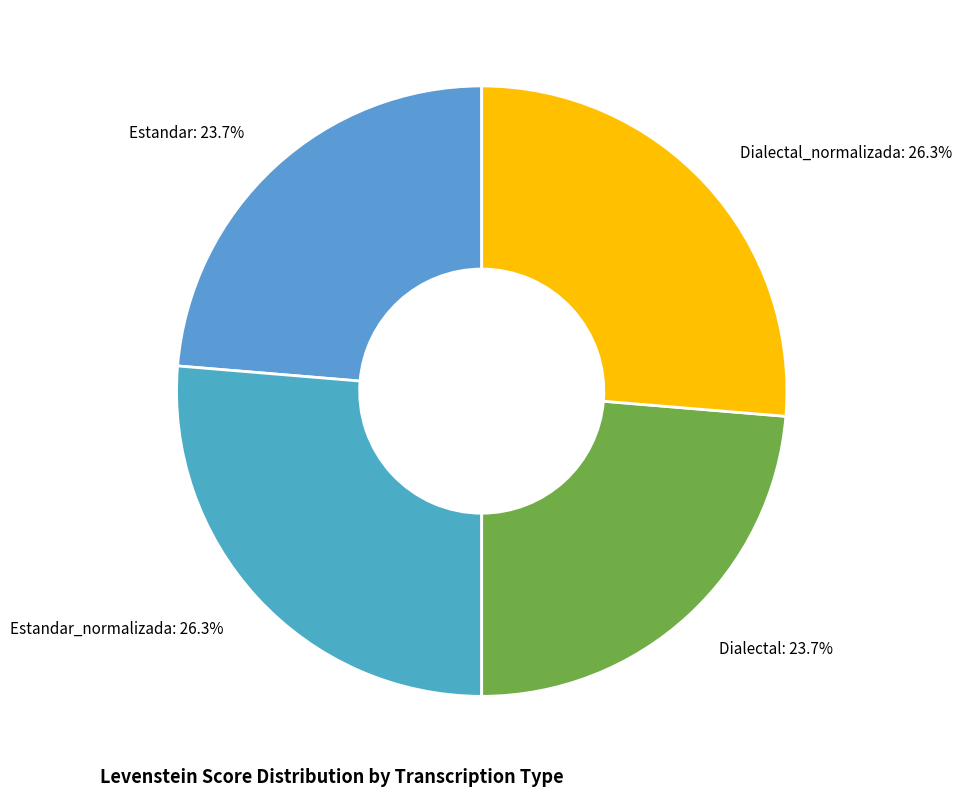

What portion of the pie excludes Dialectal: 23.7%?

76.3%